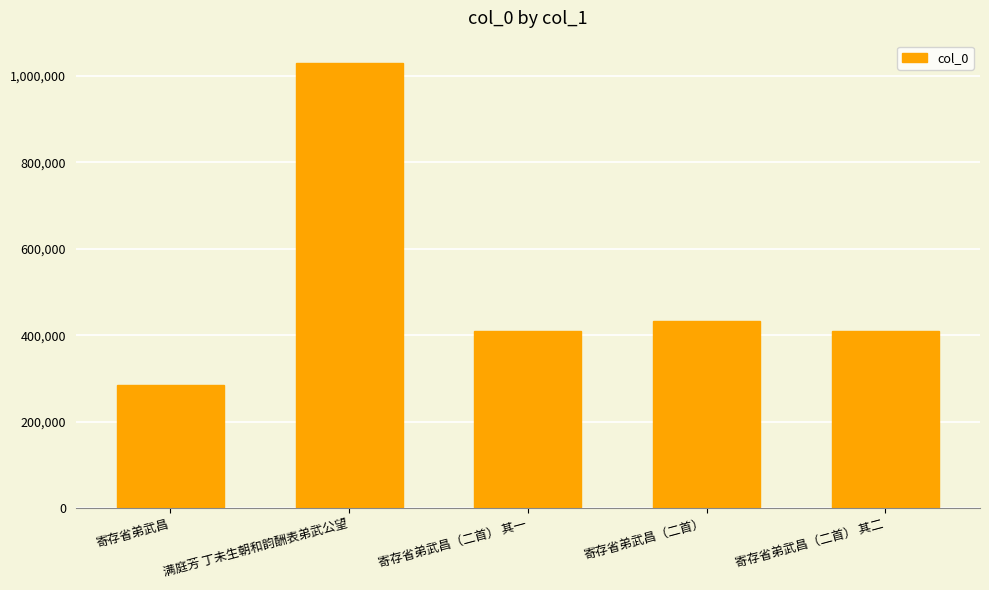

What is the average value?

513935